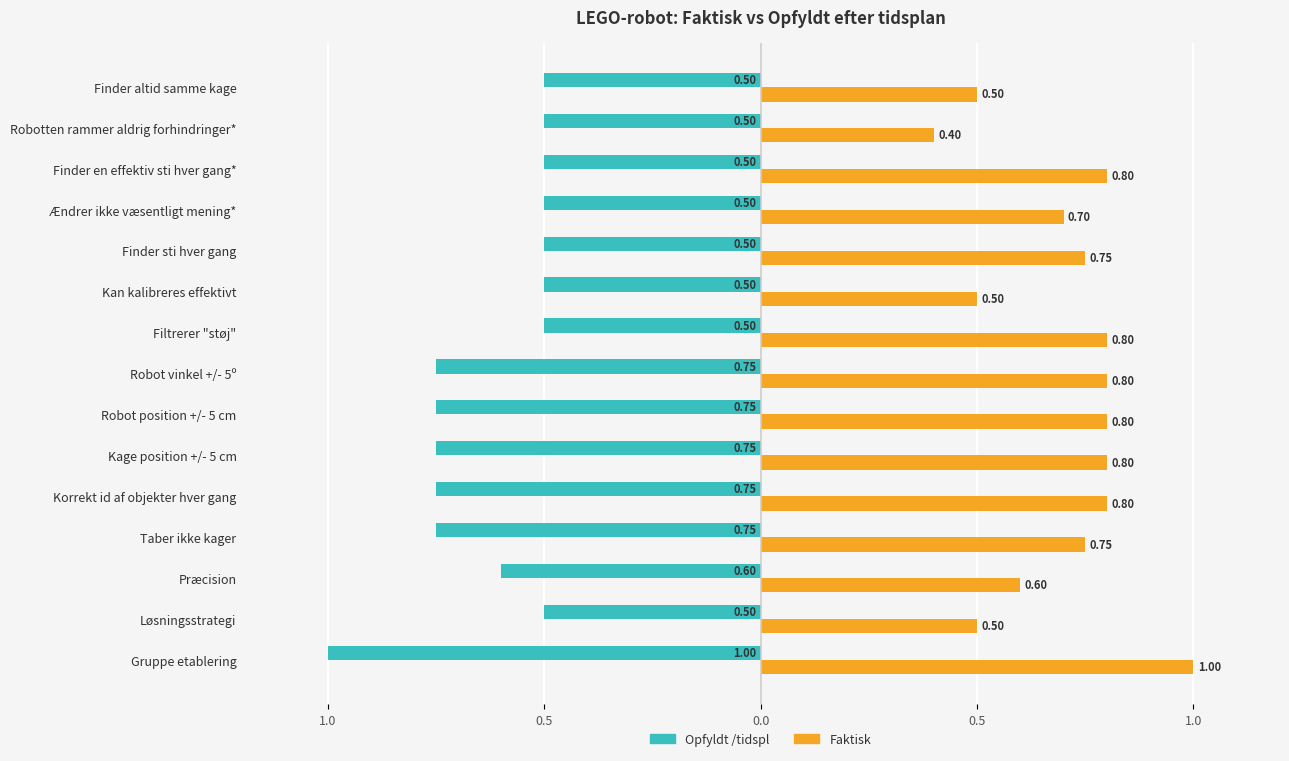

What are all the series names shown in the legend?

Opfyldt /tidspl, Faktisk